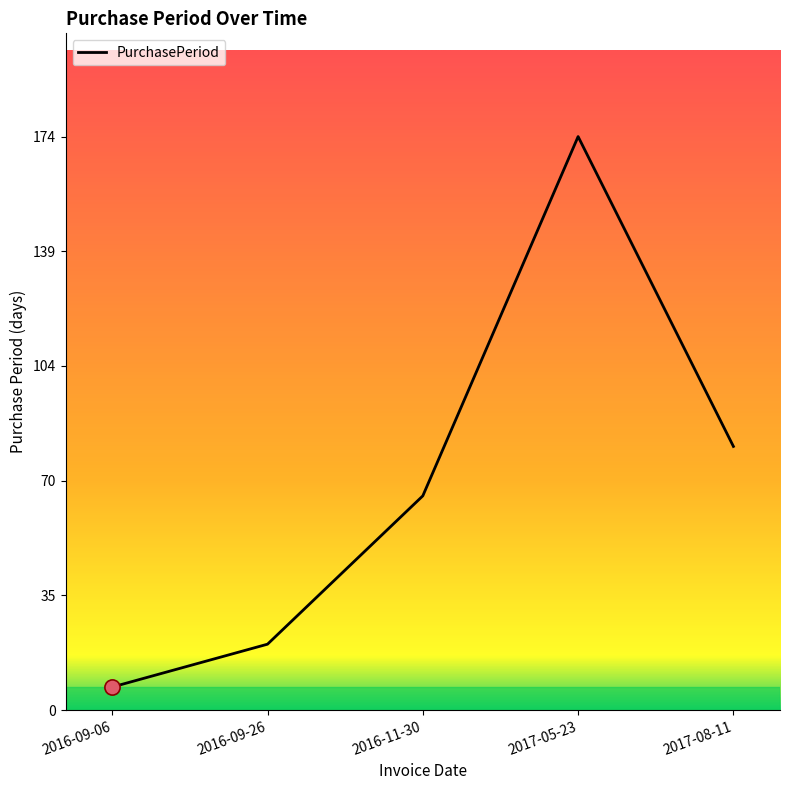

Between 2017-08-11 and 2017-05-23, which is larger?

2017-05-23